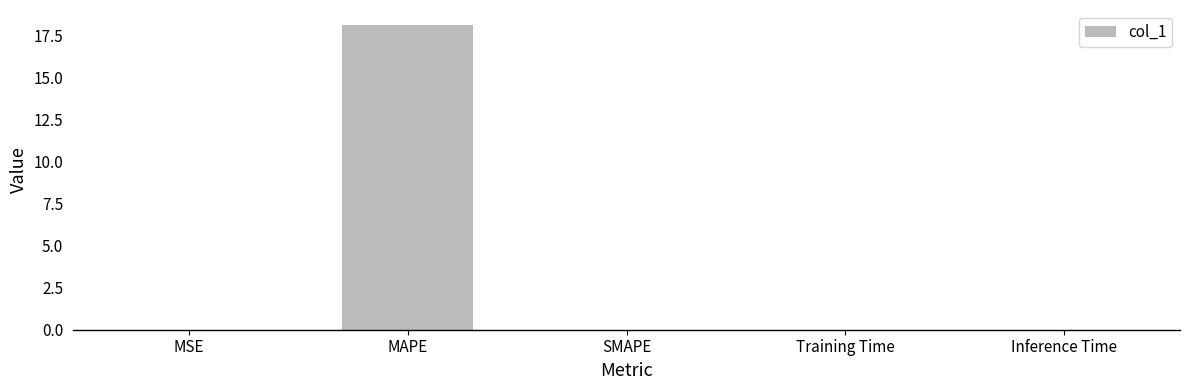

The value at SMAPE is 8.1. True or false?

False